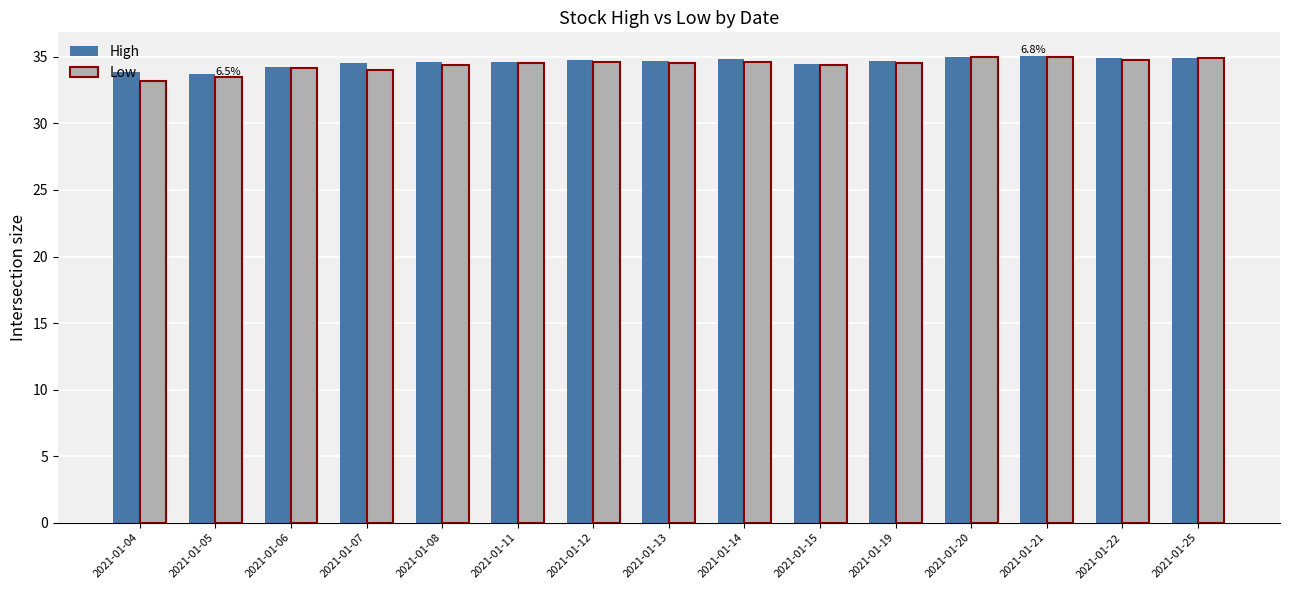

How many values in the High series are below 34?

2